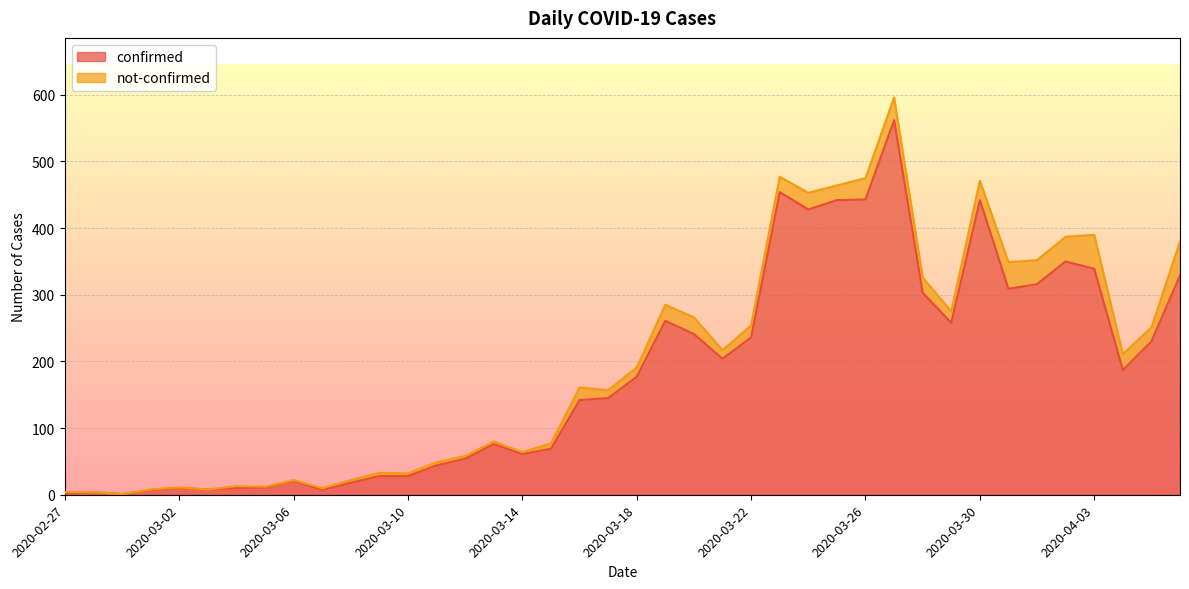

Rank the categories by value from highest to lowest.

2020-03-27, 2020-03-23, 2020-03-26, 2020-03-25, 2020-03-30, 2020-03-24, 2020-04-02, 2020-04-03, 2020-04-06, 2020-04-01, 2020-03-31, 2020-03-28, 2020-03-19, 2020-03-29, 2020-03-20, 2020-03-22, 2020-04-05, 2020-03-21, 2020-04-04, 2020-03-18, 2020-03-17, 2020-03-16, 2020-03-13, 2020-03-15, 2020-03-14, 2020-03-12, 2020-03-11, 2020-03-09, 2020-03-10, 2020-03-06, 2020-03-08, 2020-03-05, 2020-03-02, 2020-03-04, 2020-03-03, 2020-03-01, 2020-03-07, 2020-02-28, 2020-02-27, 2020-02-29